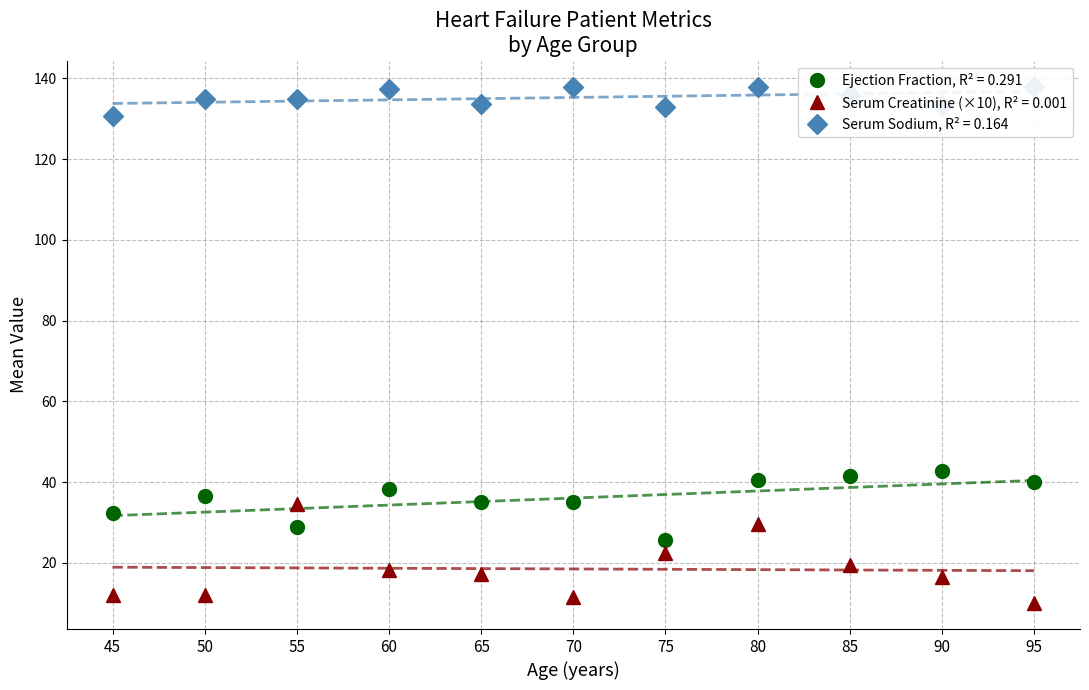

Is the value of Serum Creatinine at 31 greater than the value of Ejection Fraction at 30?

No